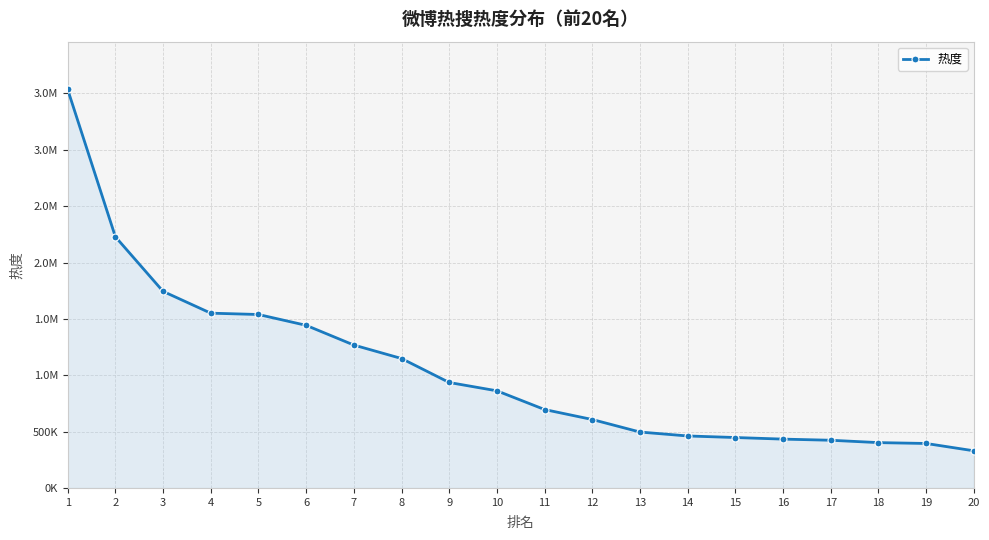

What is the average value?

1047130